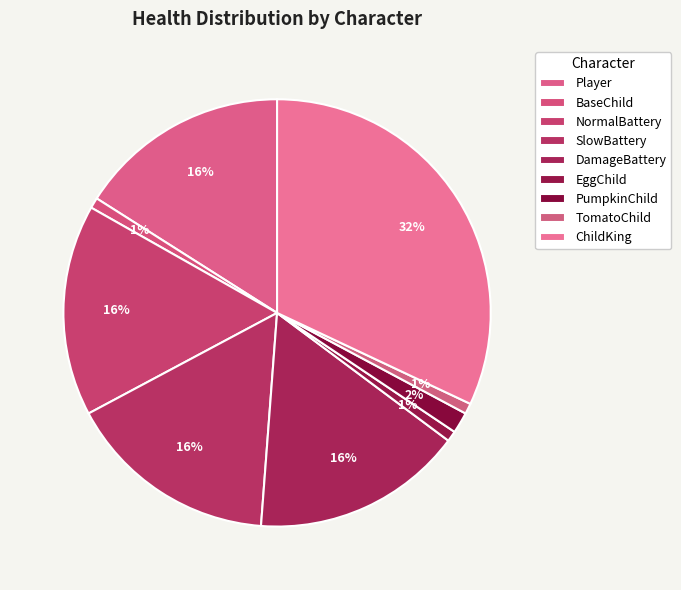

What is the change in value from BaseChild to SlowBattery?

+95